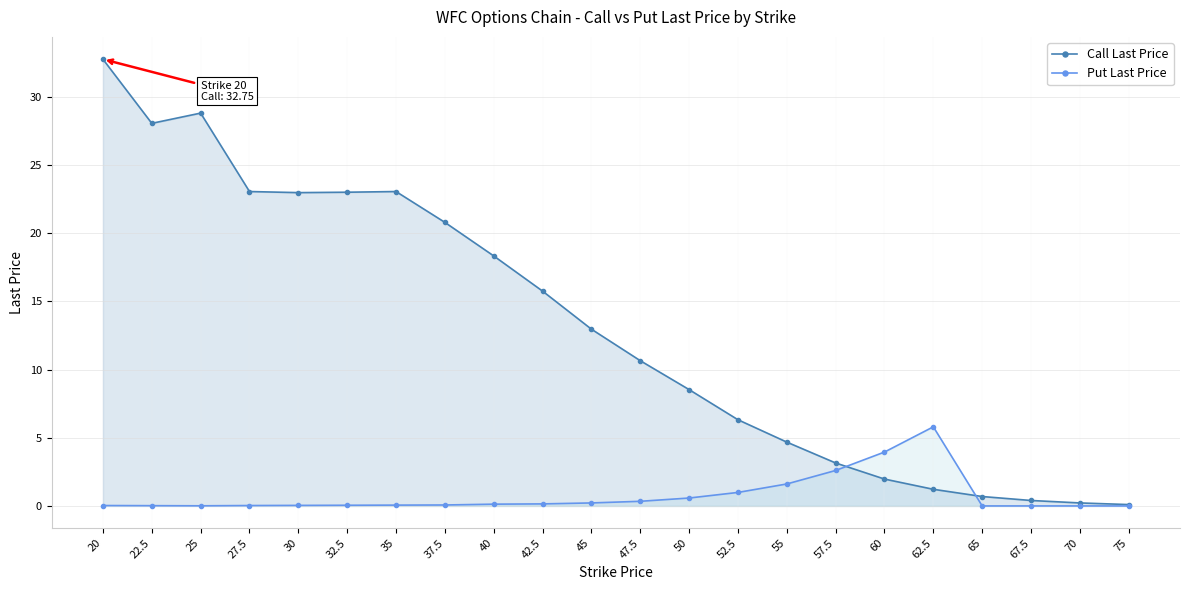

Reading right to left, what are all the values shown in this chart?

Call Last Price: 0.1	0.2	0.4	0.7	1.2	2.0	3.1	4.7	6.3	8.5	10.7	13.0	15.8	18.3	20.8	23.1	23.0	23.0	23.1	28.8	28.1	32.8
Put Last Price: 0.0	0.0	0.0	0.0	5.8	4.0	2.6	1.6	1.0	0.6	0.3	0.2	0.1	0.1	0.1	0.1	0.1	0.0	0.0	0.0	0.0	0.0